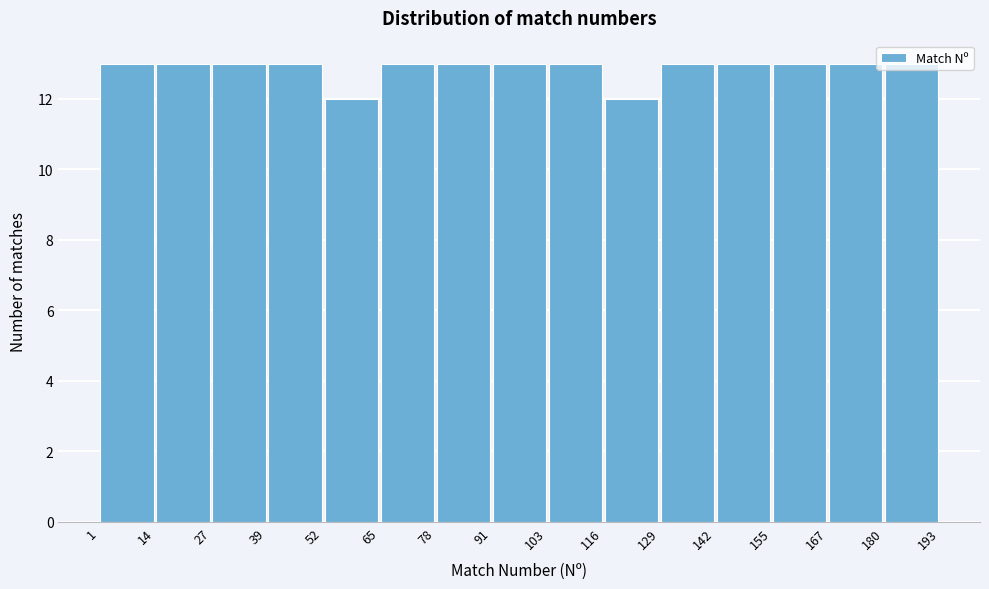

Reading left to right, list every bar in this chart as the range it spans on the x-axis followed by its height. The values are not printed on the chart, so give them approximately, as read against the axis.

1 to 14: 13
14 to 27: 13
27 to 39: 13
39 to 52: 13
52 to 65: 12
65 to 78: 13
78 to 91: 13
91 to 103: 13
103 to 116: 13
116 to 129: 12
129 to 142: 13
142 to 155: 13
155 to 167: 13
167 to 180: 13
180 to 193: 13